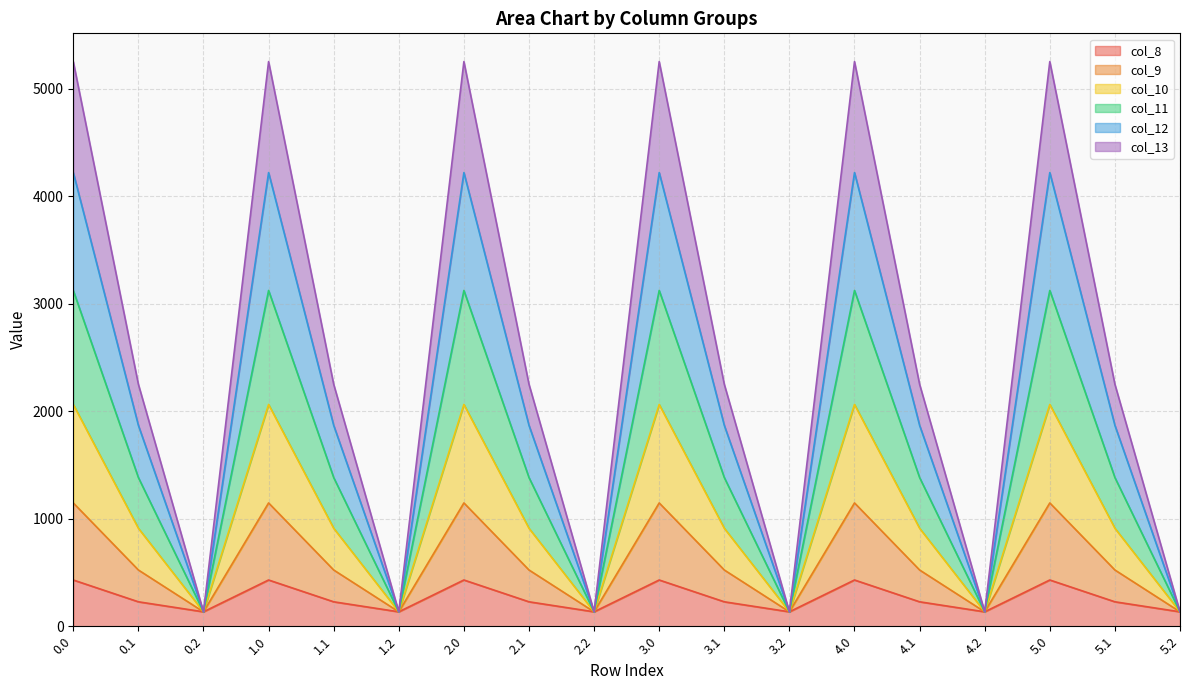

What is the value of the col_10 point at the 15th from the left?

134.2